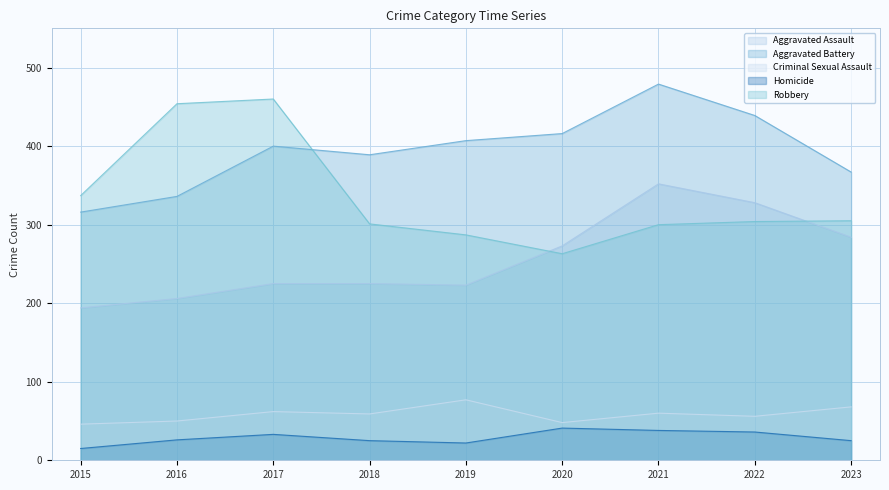

What is the minimum value shown in the chart?

15